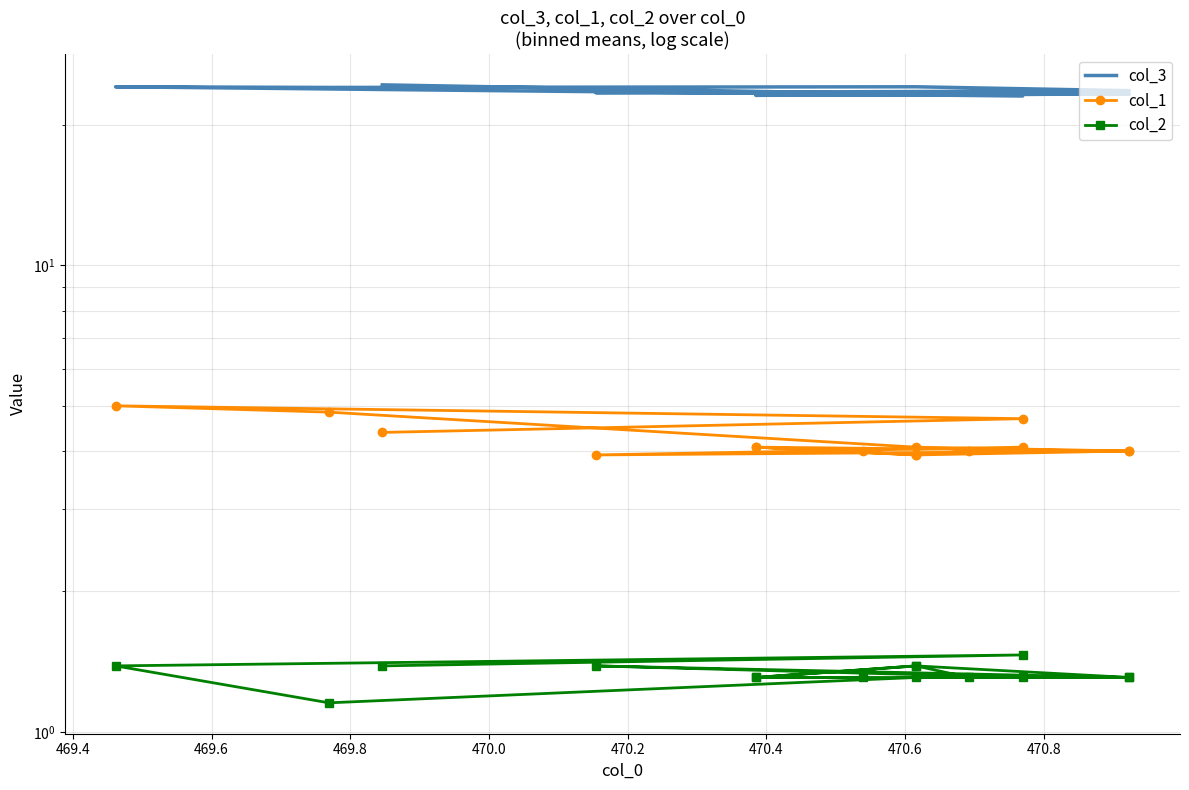

How many col_2 values are between 1 and 2?

15